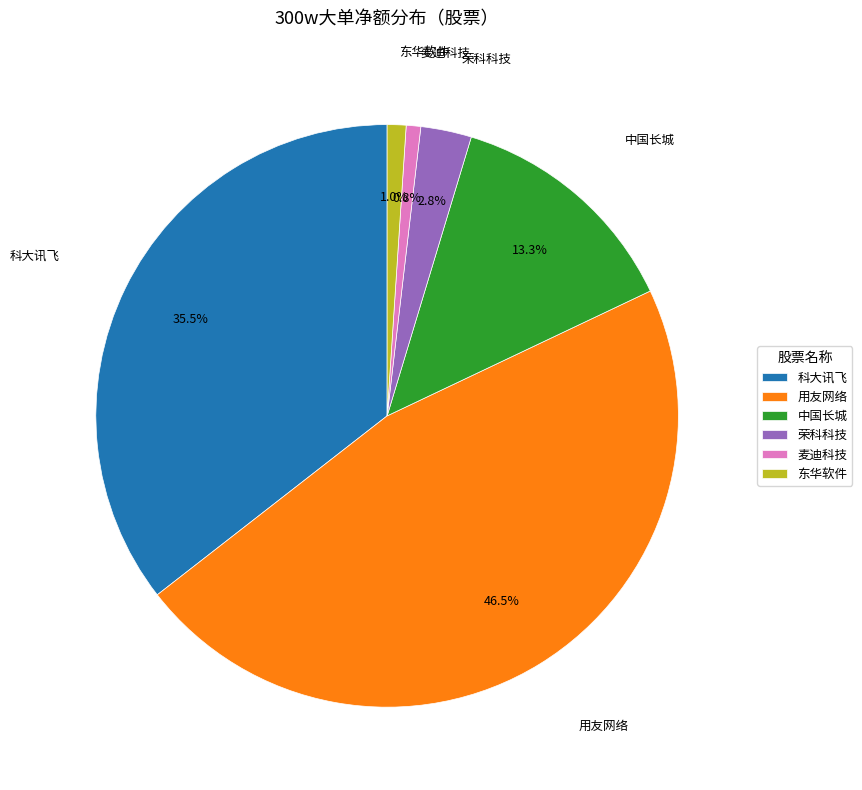

Which slice is the largest?

用友网络